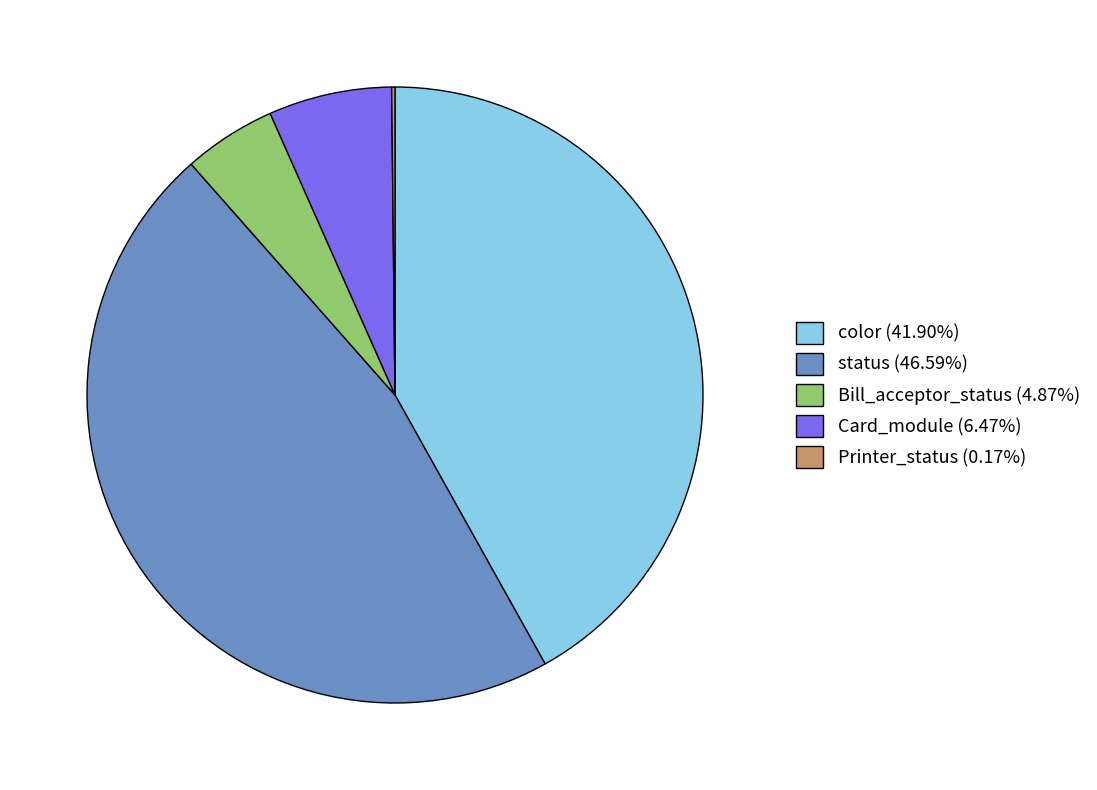

What is the ratio of the value at status (46.59%) to the value at Bill_acceptor_status (4.87%)?

9.6